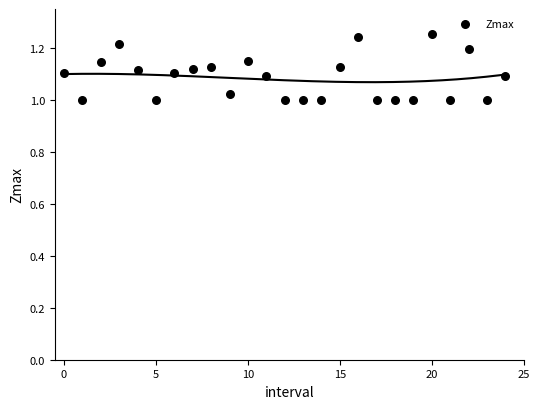

What is the range of Y values (max minus min)?

0.3